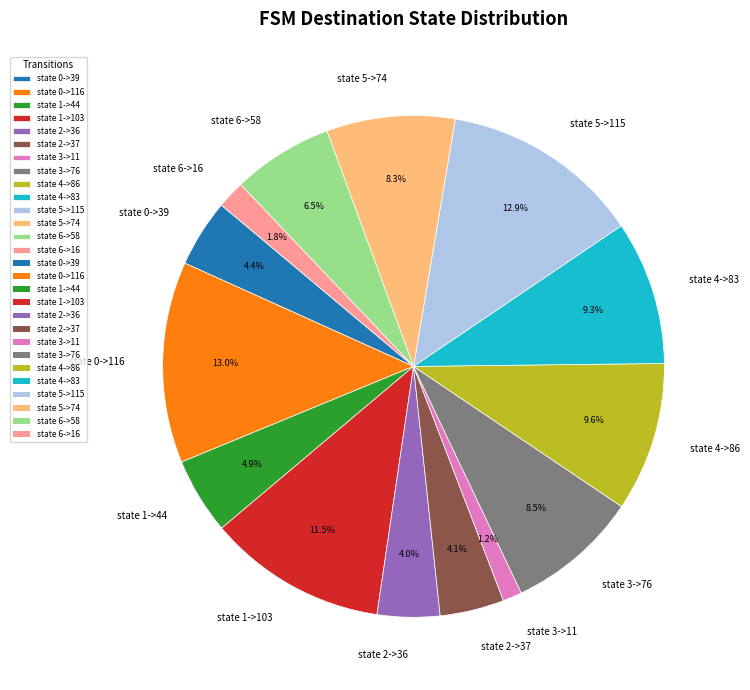

Which slice is the smallest?

state 3->11